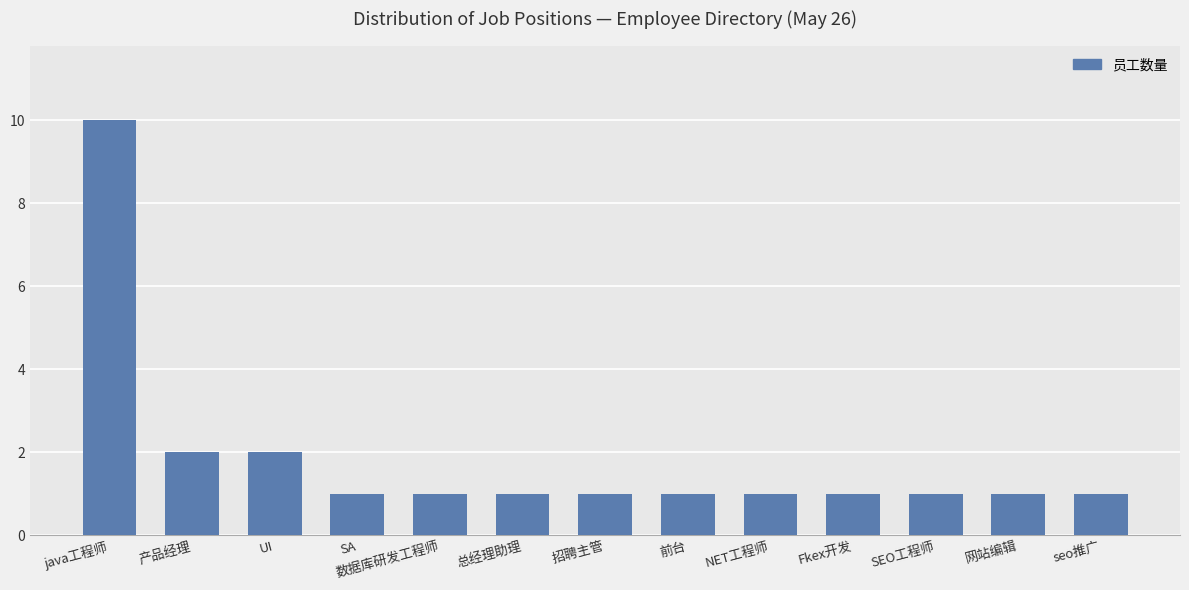

True or false: the data shows 1 at 数据库研发工程师.

True